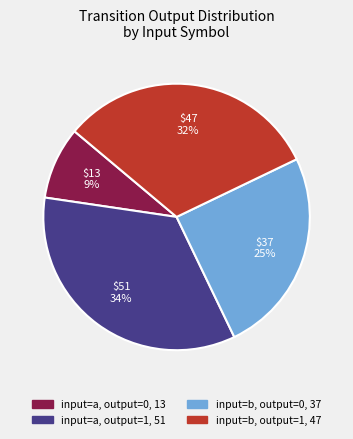

Count the number of slices in the pie.

4